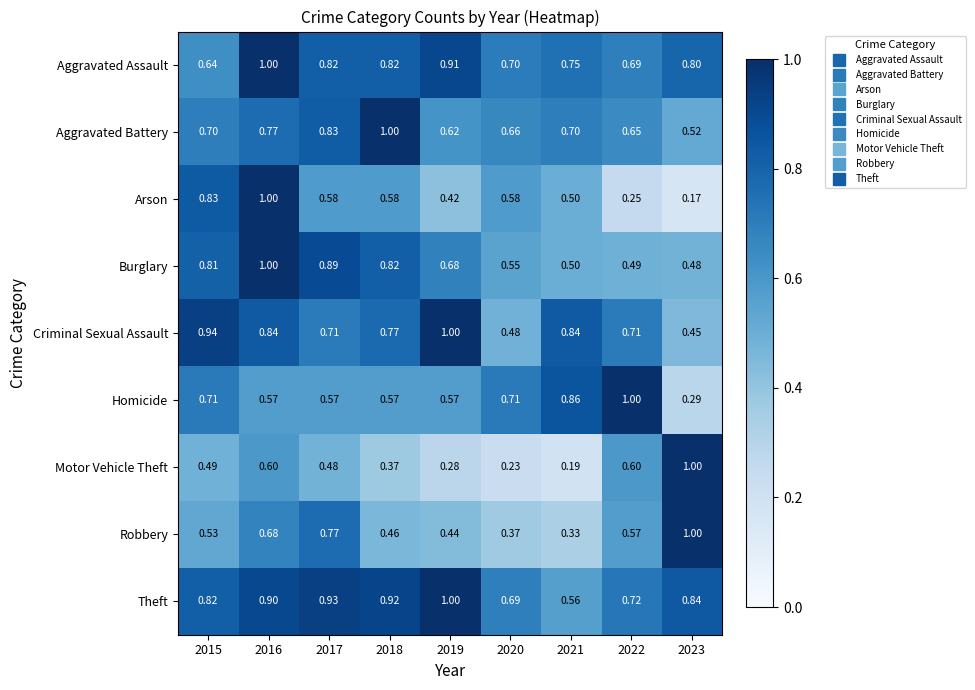

Is the value of Robbery at 2022 greater than the value of Theft at 2021?

Yes